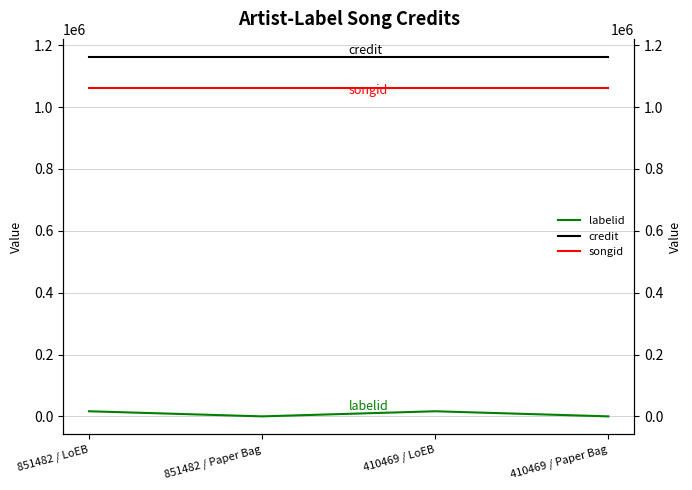

Which series has the largest total across all categories?

credit